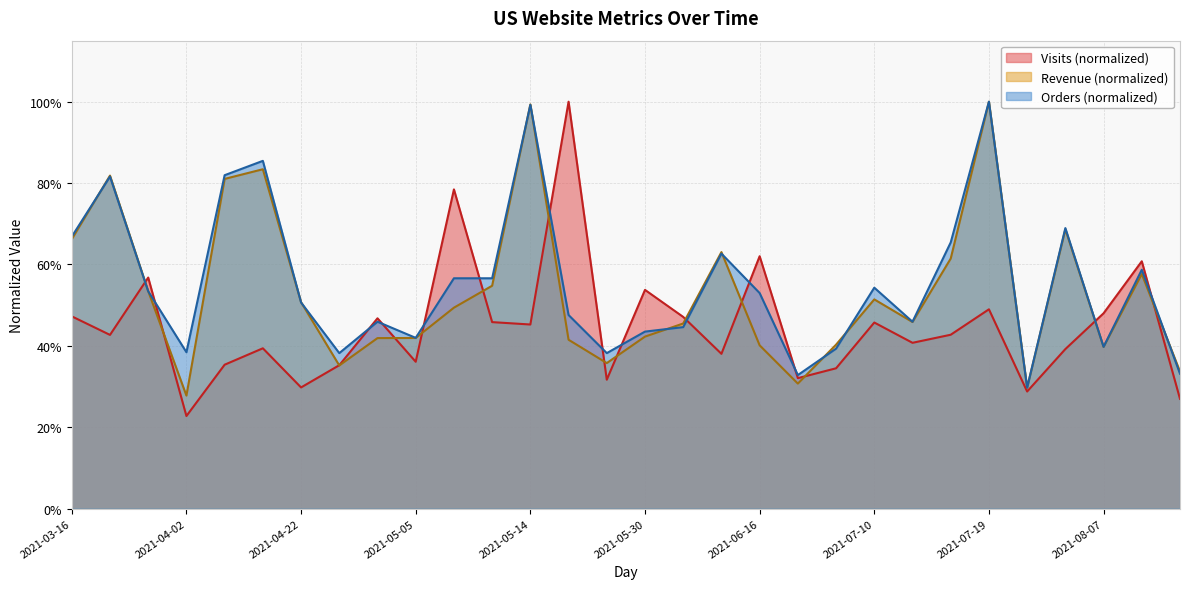

At which label does Orders reach its peak?

2021-07-19